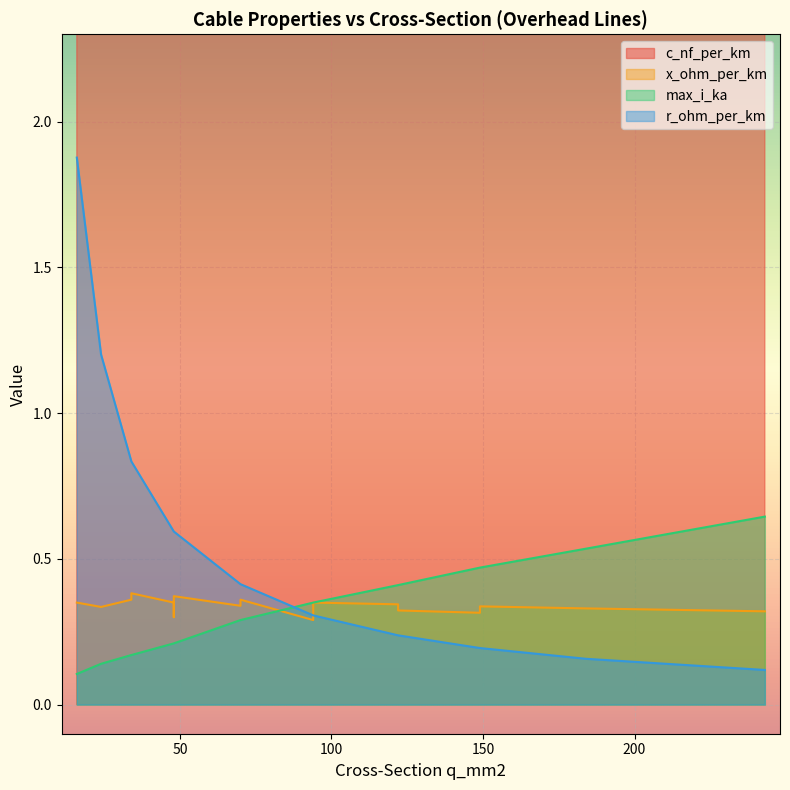

Count the number of categories in the chart.

18